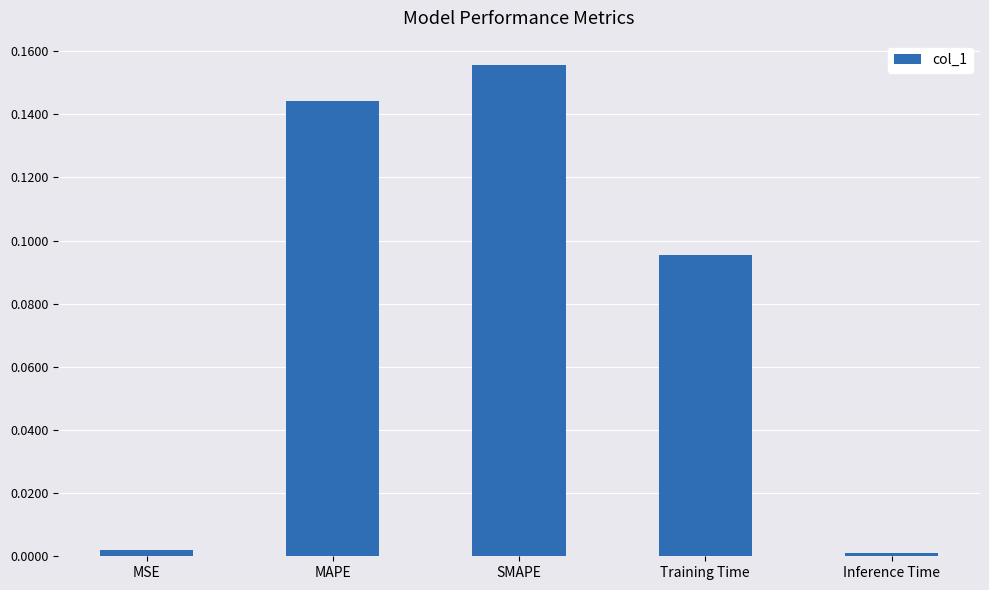

Count the number of categories in the chart.

5